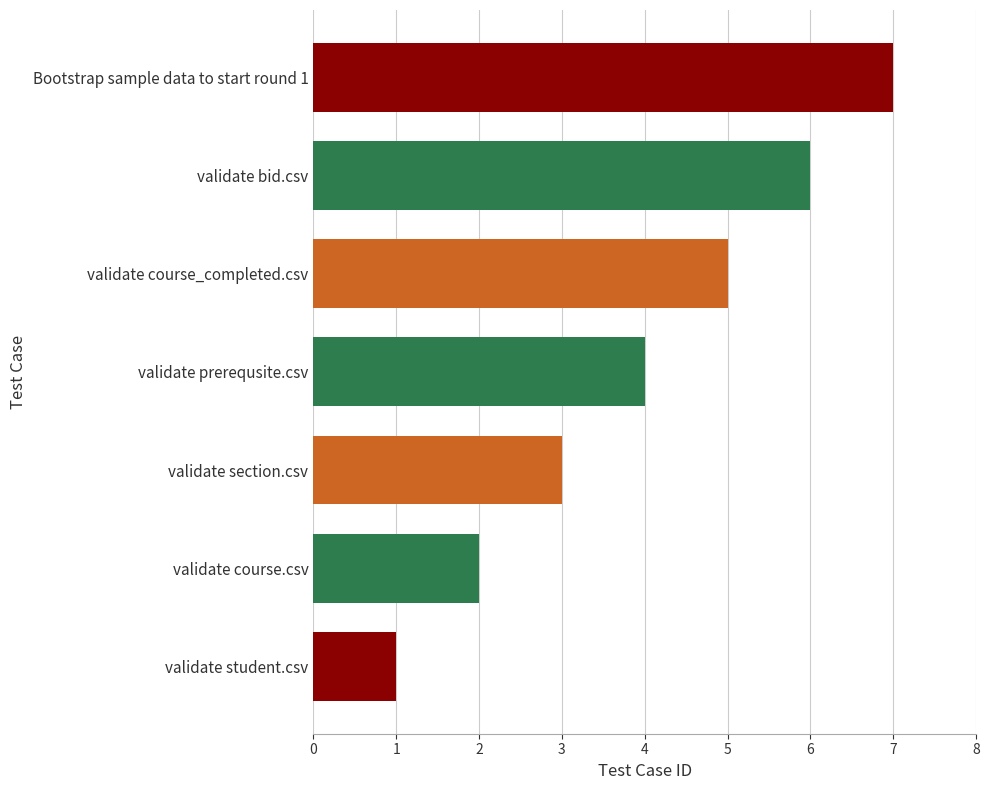

True or false: the data shows 2 at validate section.csv.

False